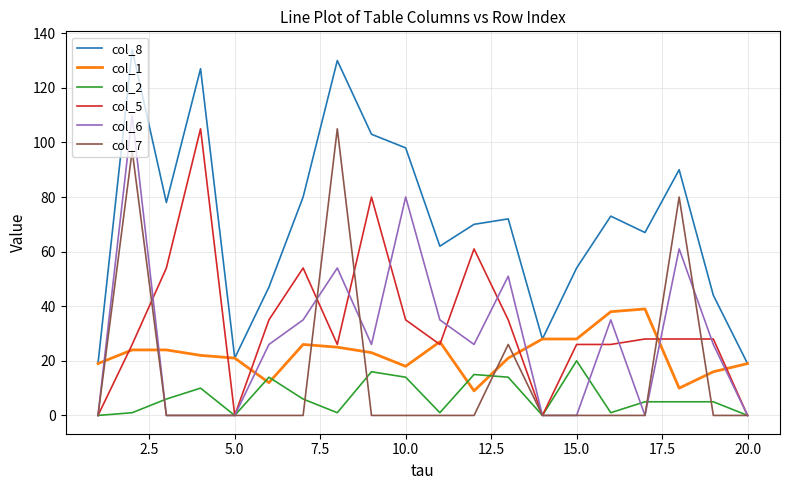

What is the greatest value displayed?

134